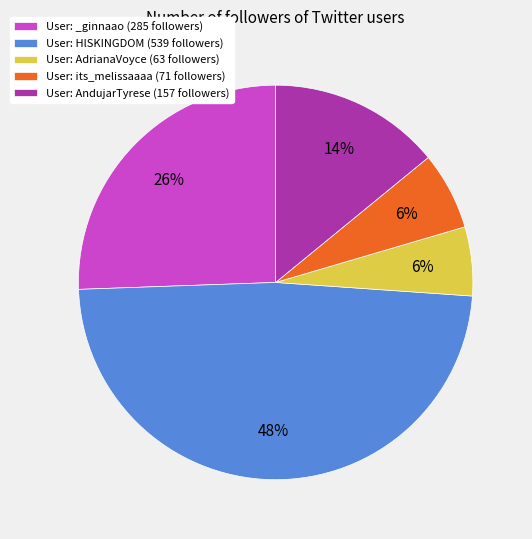

Combined, do User: AdrianaVoyce (63 followers) and User: AndujarTyrese (157 followers) account for over 50%?

No